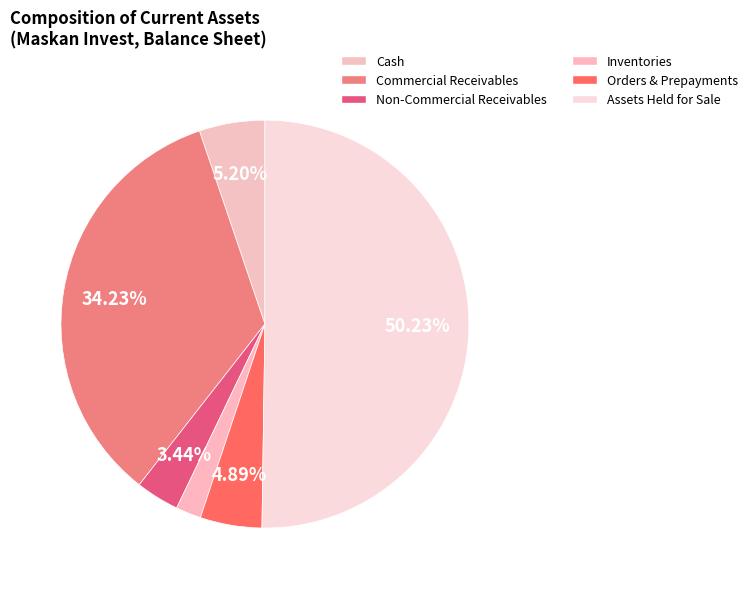

What is the smallest slice in the pie chart?

Inventories